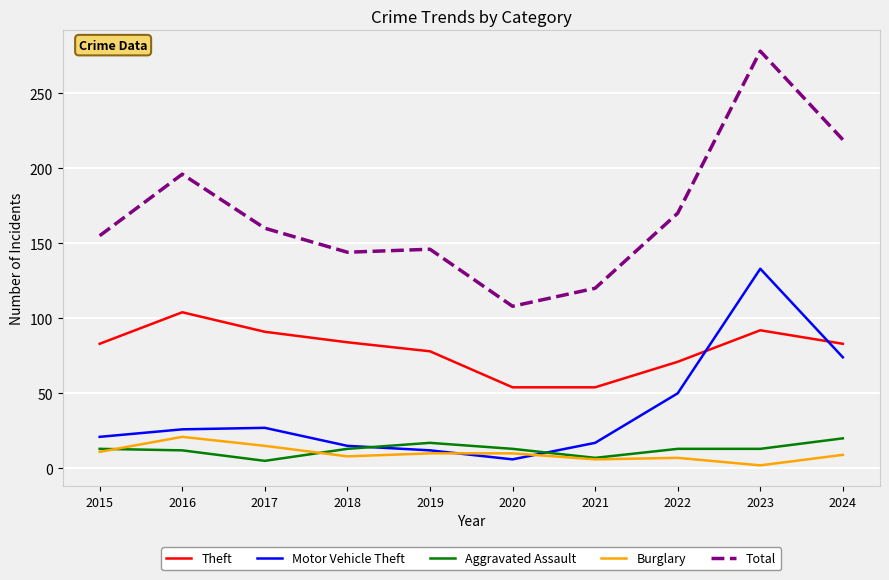

What is the total value across all series at 2019?

263